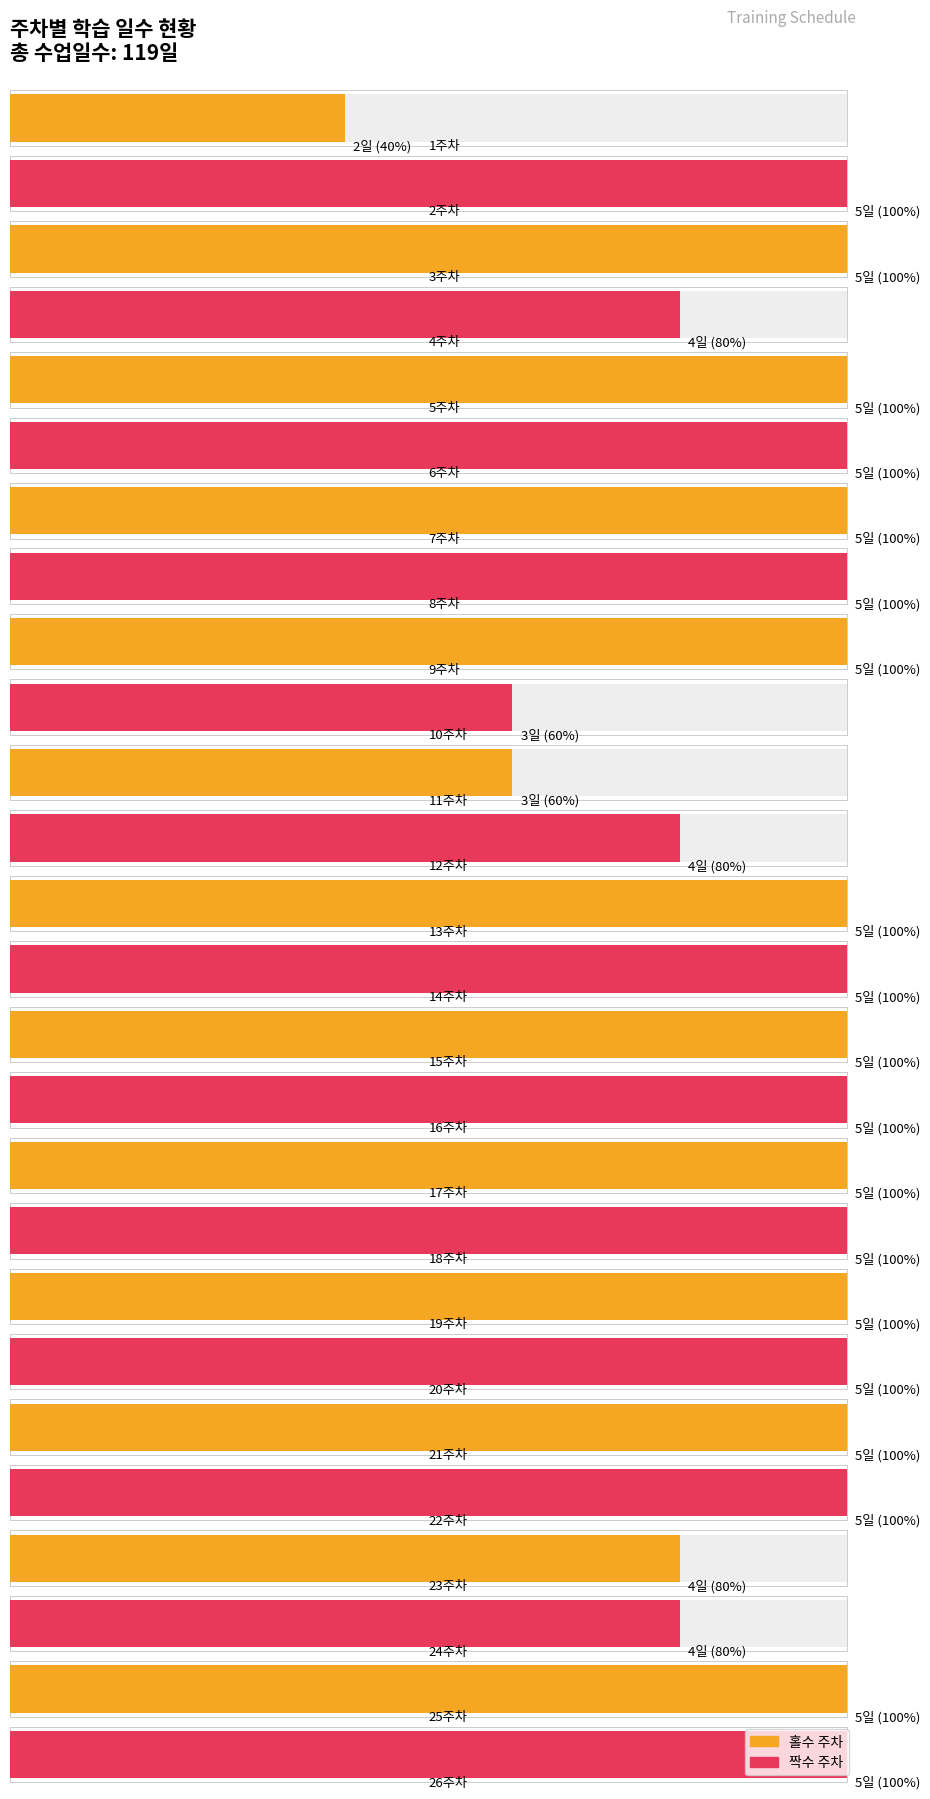

What is the change in value from 4주차 to 16주차?

+1